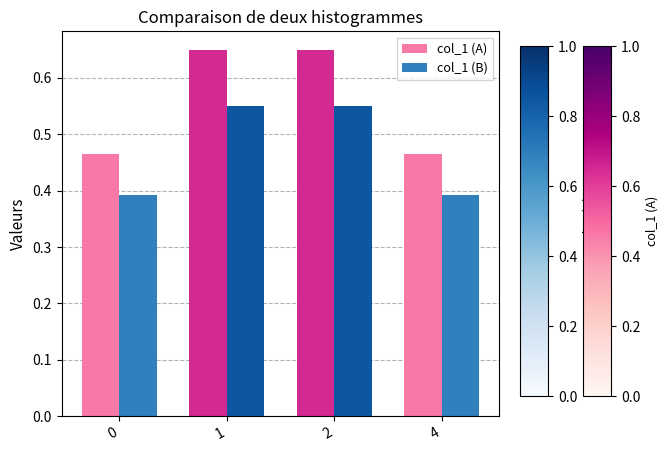

Rank the series by their maximum value, from highest to lowest.

col_1 (A), col_1 (B)